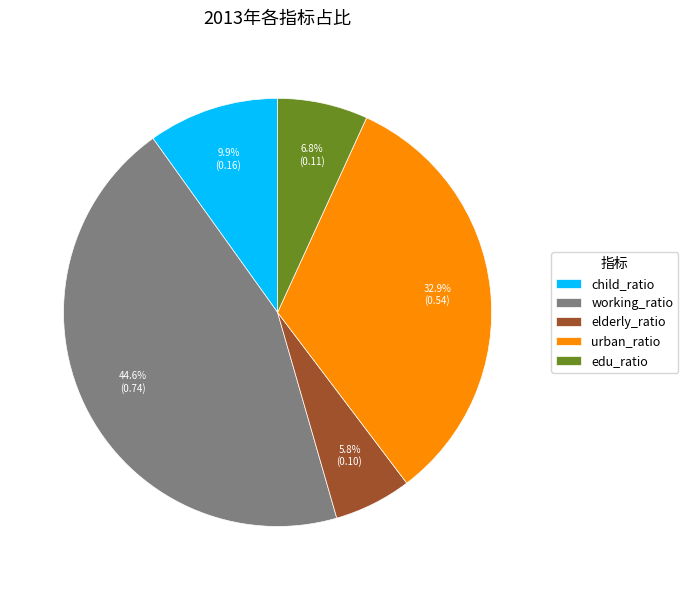

How many slices are in this pie chart?

5